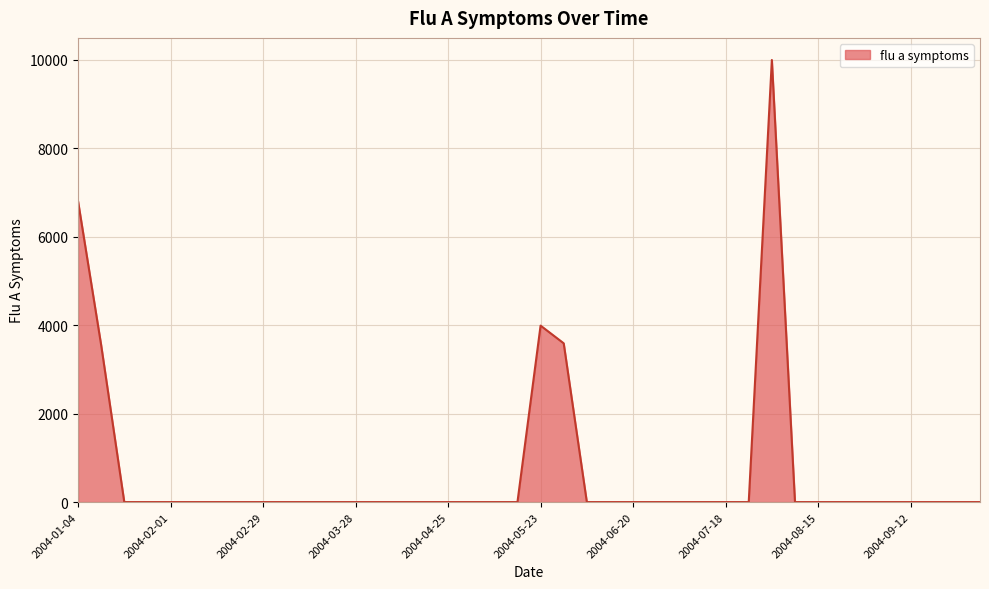

What is the greatest value displayed?

9992.5